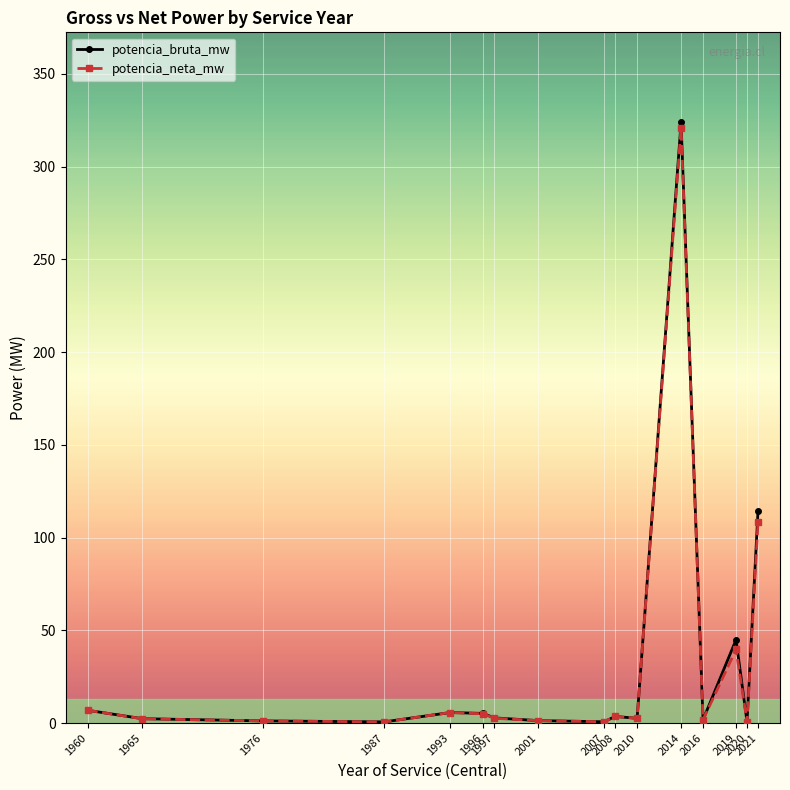

True or false: potencia_bruta_mw has more than 2 points higher than both neighbors.

True